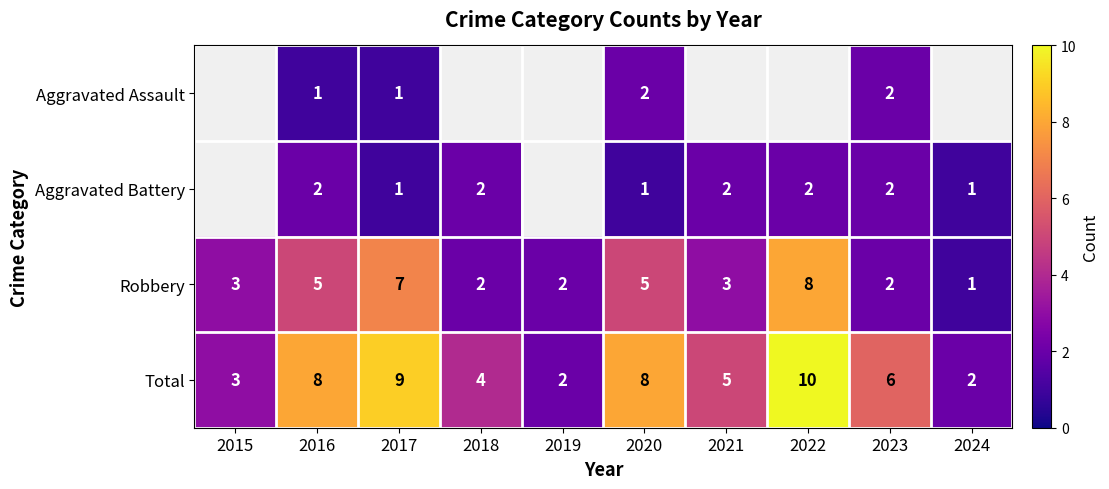

What is the greatest value displayed?

10.0